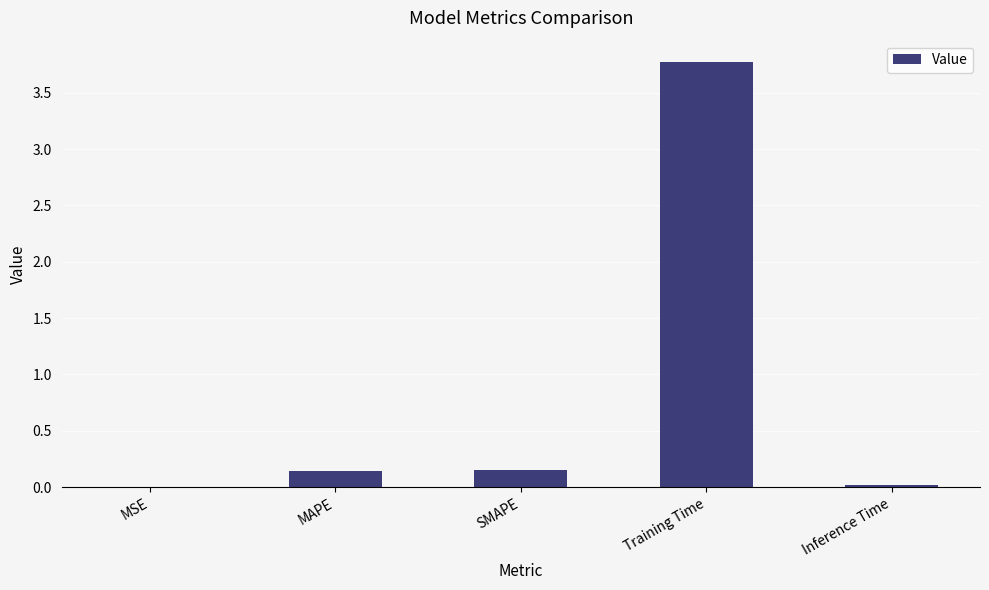

What is the difference between the values at Training Time and MAPE?

3.6